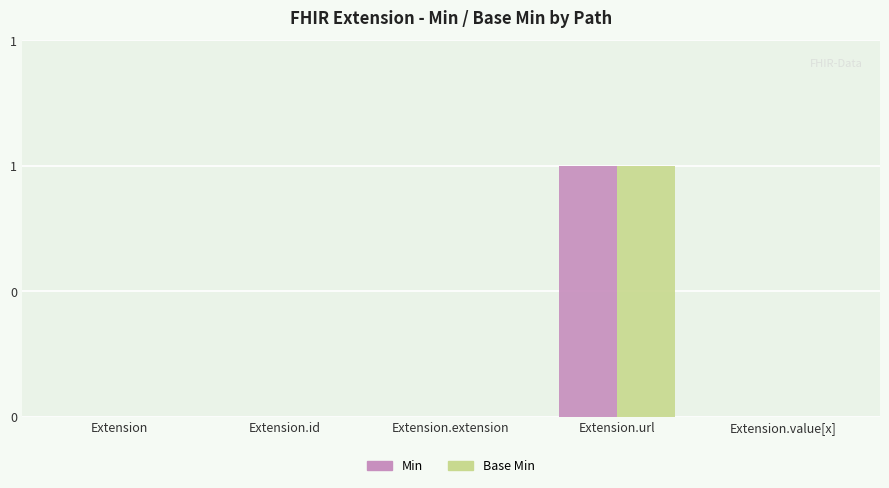

What are all the series names shown in the legend?

Min, Base Min